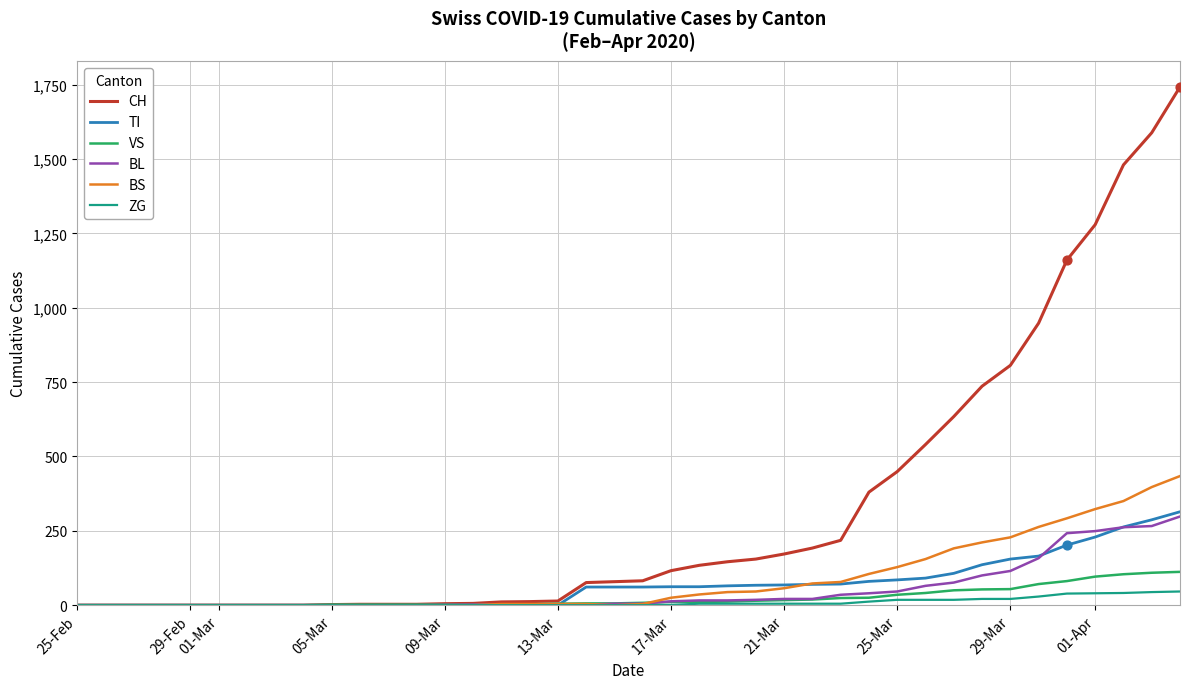

Which series has the largest total across all categories?

CH